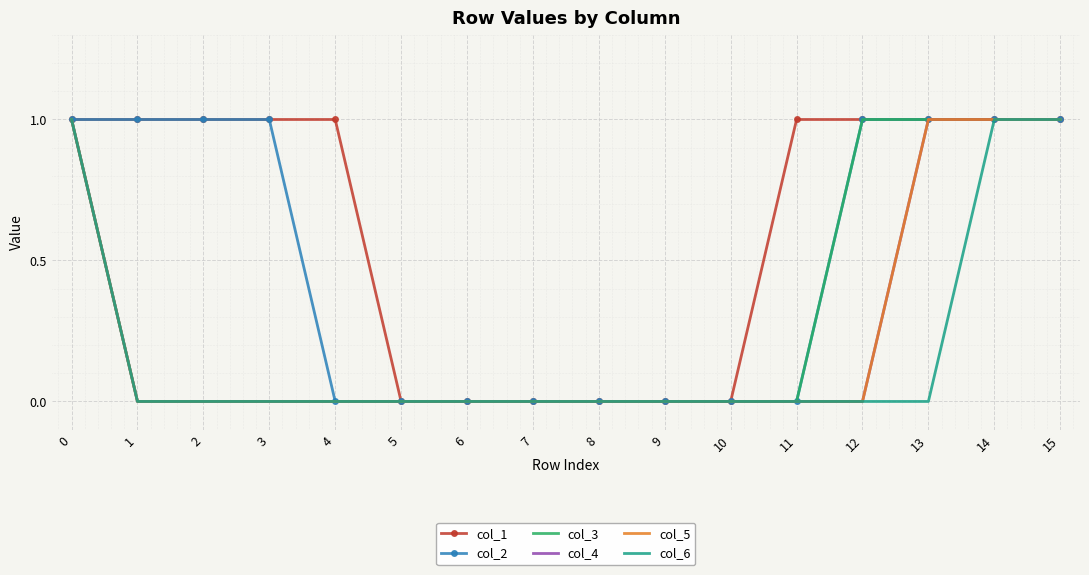

Reading left to right, what are all the values shown in this chart?

col_1: 0=1	1=1	2=1	3=1	4=1	5=0	6=0	7=0	8=0	9=0	10=0	11=1	12=1	13=1	14=1	15=1
col_2: 0=1	1=1	2=1	3=1	4=0	5=0	6=0	7=0	8=0	9=0	10=0	11=0	12=1	13=1	14=1	15=1
col_3: 0=1	1=0	2=0	3=0	4=0	5=0	6=0	7=0	8=0	9=0	10=0	11=0	12=1	13=1	14=1	15=1
col_4: 0=1	1=0	2=0	3=0	4=0	5=0	6=0	7=0	8=0	9=0	10=0	11=0	12=0	13=1	14=1	15=1
col_5: 0=1	1=0	2=0	3=0	4=0	5=0	6=0	7=0	8=0	9=0	10=0	11=0	12=0	13=1	14=1	15=1
col_6: 0=1	1=0	2=0	3=0	4=0	5=0	6=0	7=0	8=0	9=0	10=0	11=0	12=0	13=0	14=1	15=1